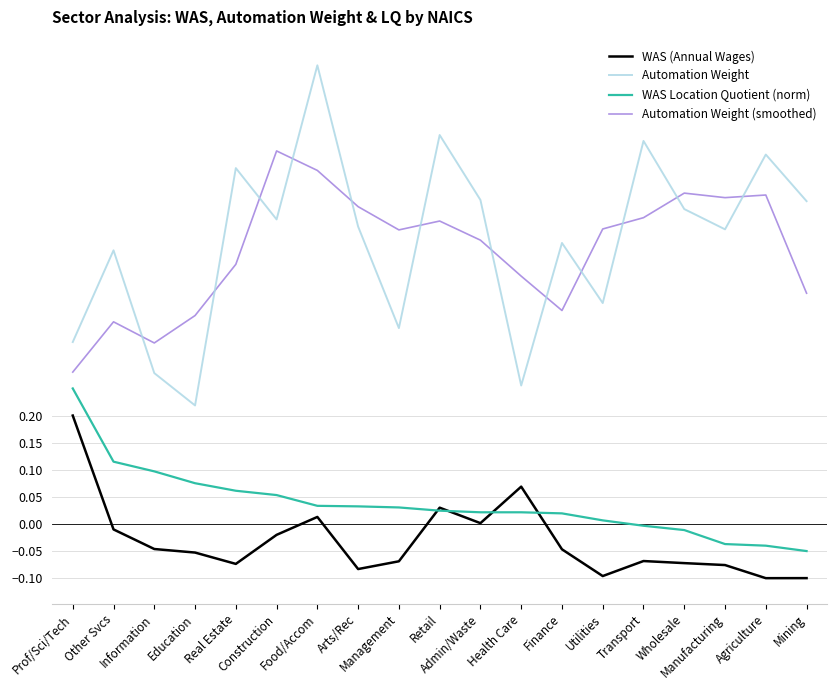

Rank the series by their maximum value, from highest to lowest.

Automation Weight, Automation Weight (smoothed), WAS Location Quotient (norm), WAS (Annual Wages)